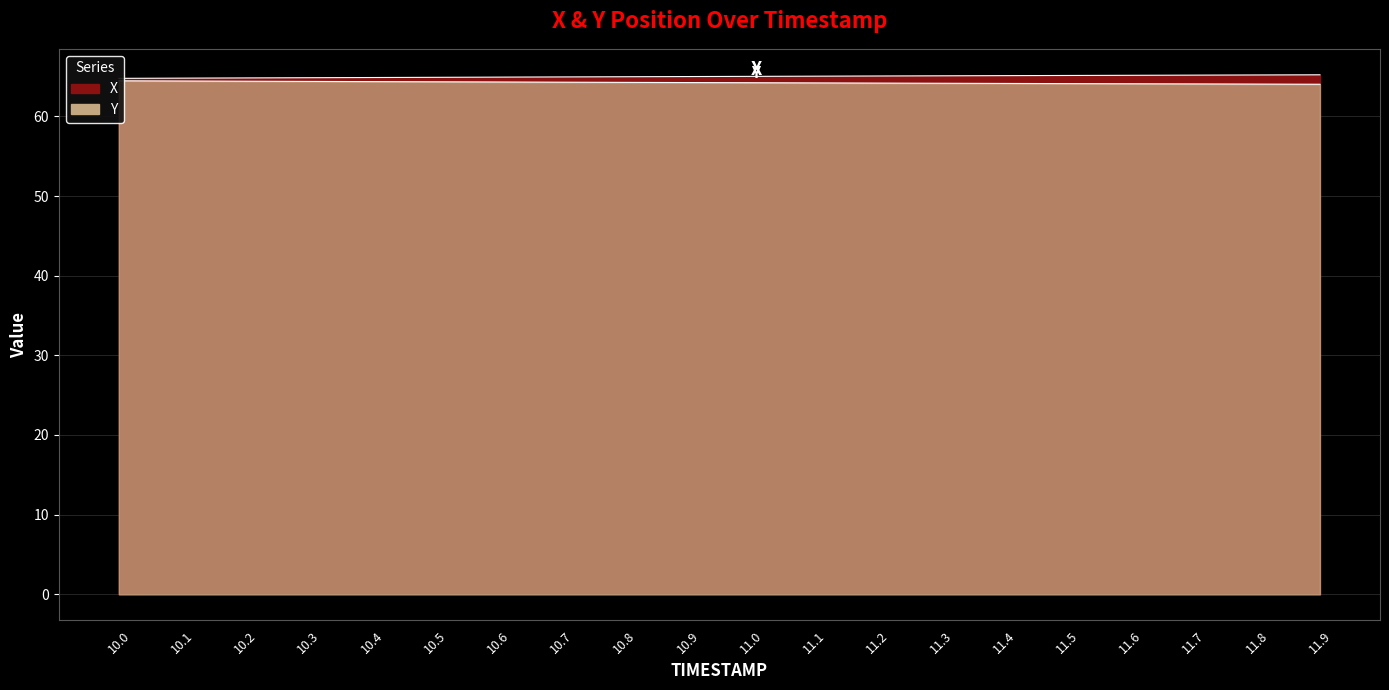

What is the value of the X point at the 4th from the left?

64.8